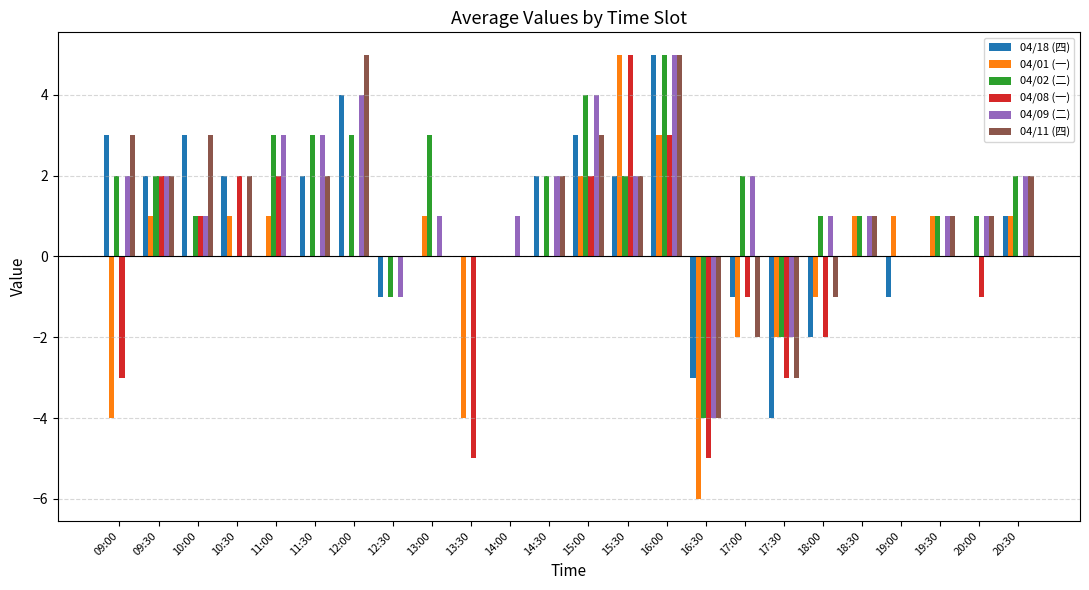

What is the sum of the 04/08 (一) values at 20:00 and 16:30?

-6